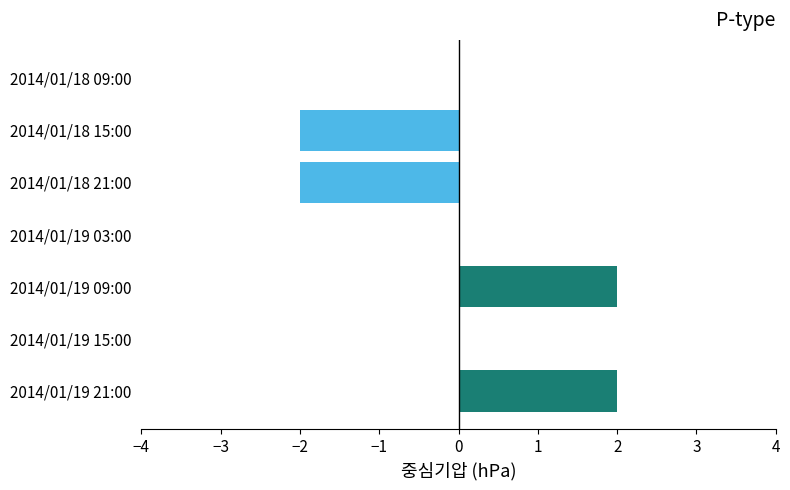

Reading top to bottom, extract all data points from this chart.

2014/01/18 09:00=0	2014/01/18 15:00=-2	2014/01/18 21:00=-2	2014/01/19 03:00=0	2014/01/19 09:00=2	2014/01/19 15:00=0	2014/01/19 21:00=2